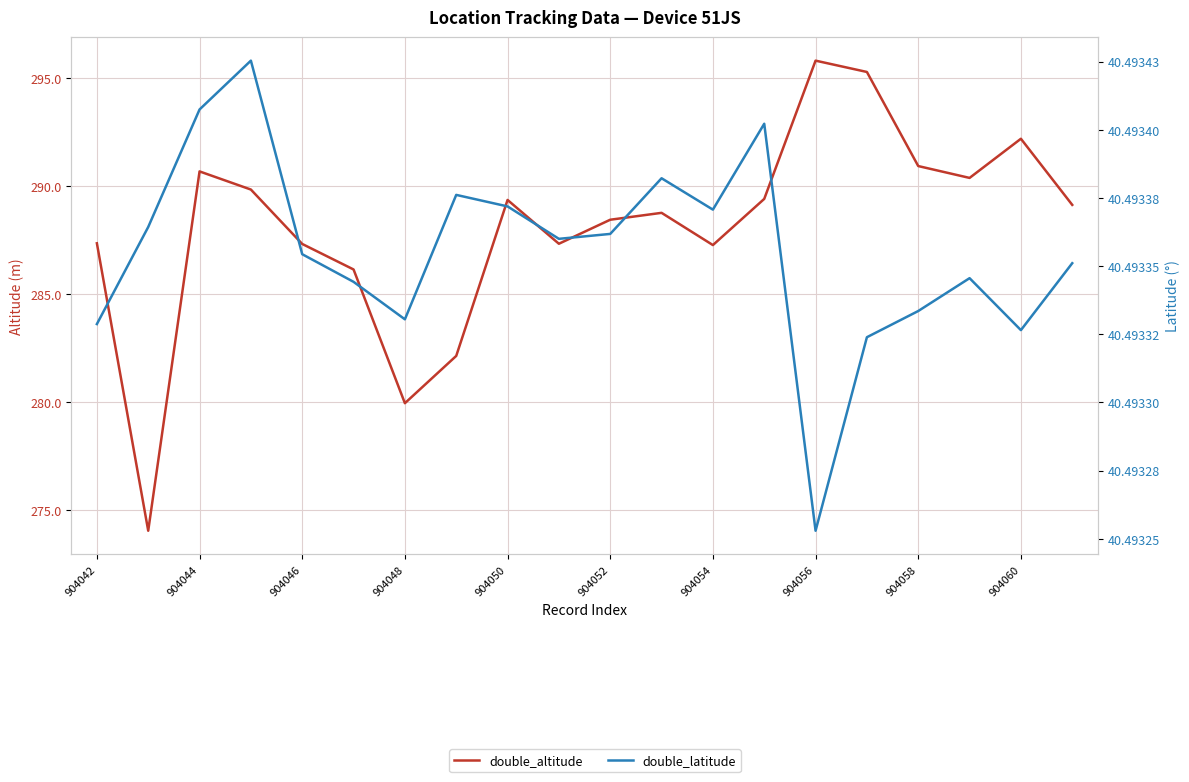

Count the number of data series in this chart.

2